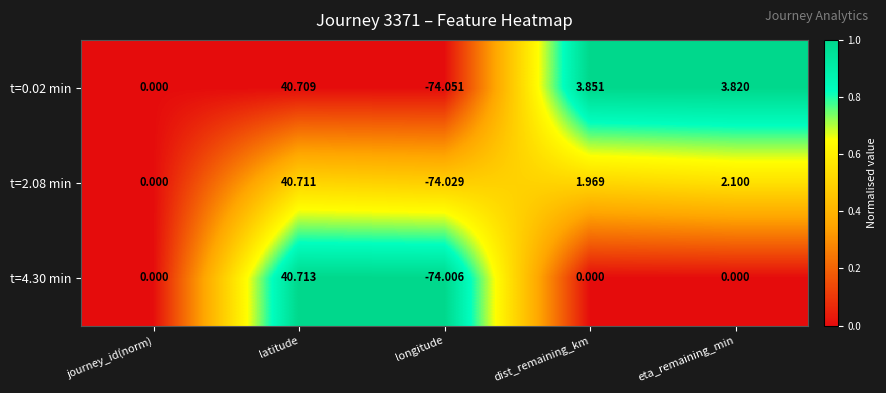

At which label is t=0.02 min closest to -16?

journey_id(norm)